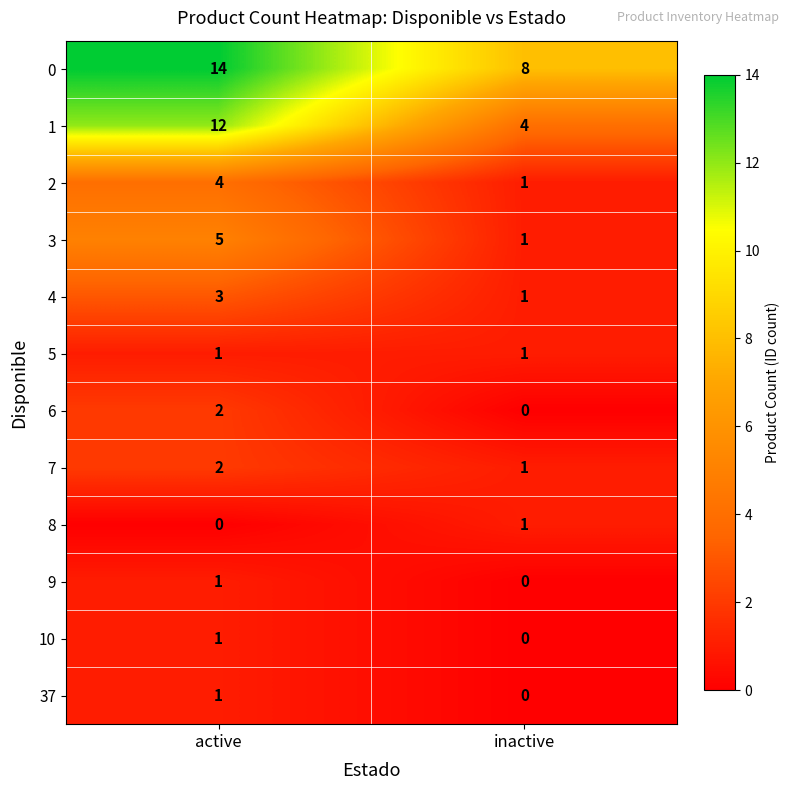

What is the spread (max minus min) of values at inactive?

8